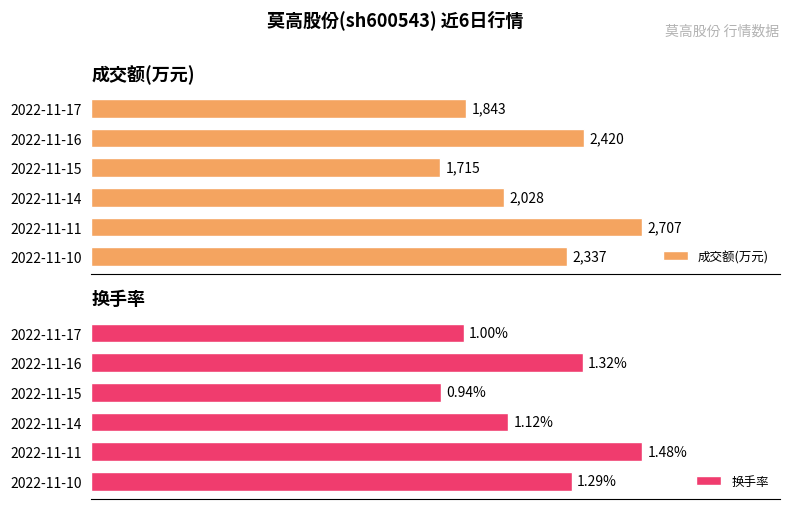

Reading right to left, list all the values displayed in this chart.

成交额(万元): 2337.0	2707.0	2028.0	1715.0	2420.0	1843.0
换手率: 1.3	1.5	1.1	0.9	1.3	1.0